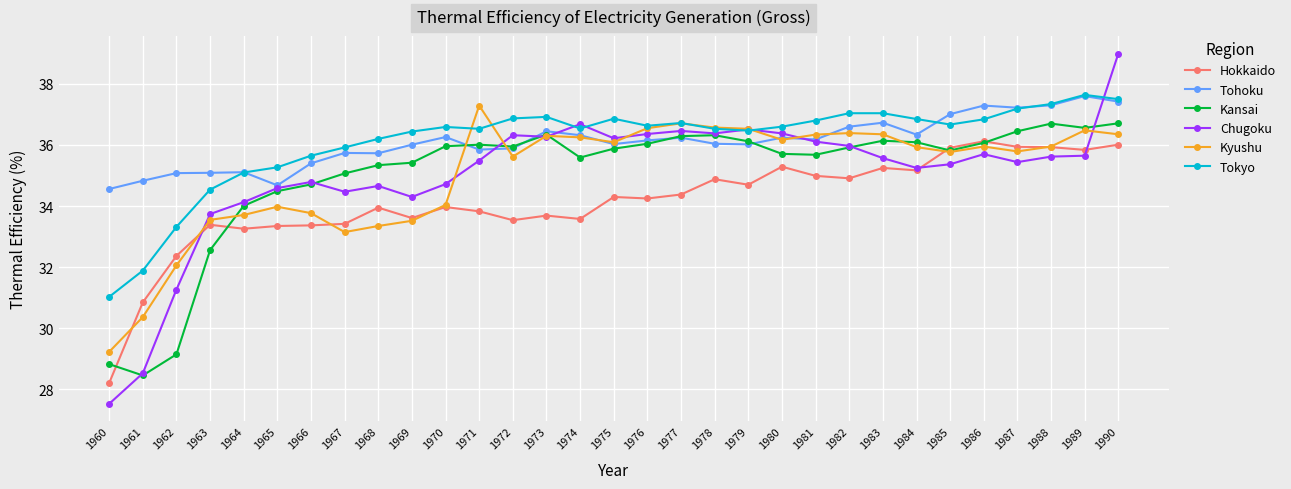

How many data points does each series have?

31